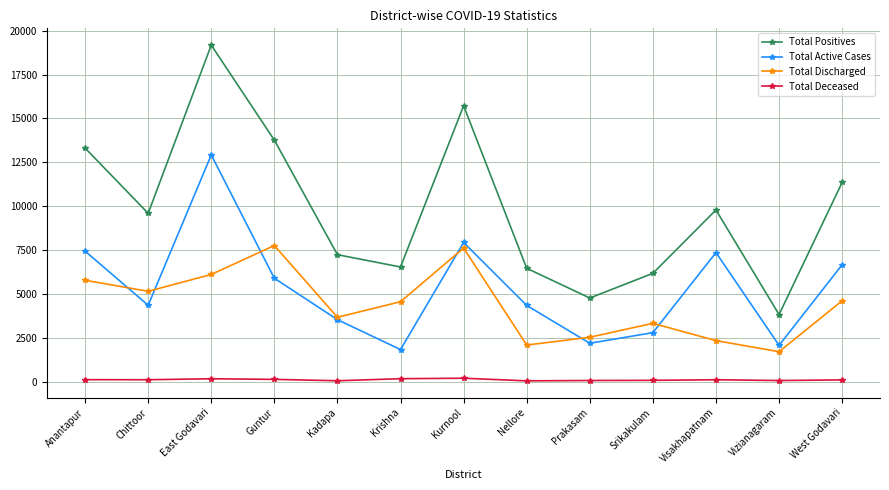

What is the lowest value of the Total Discharged series?

1699